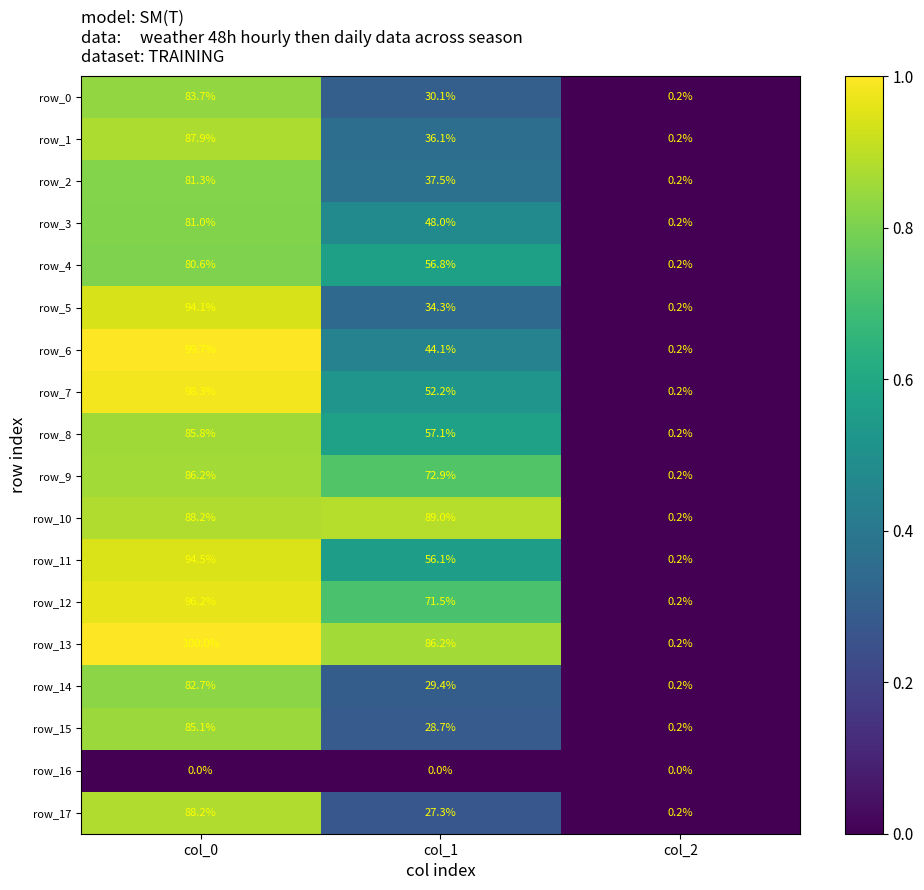

Which series has the largest range (max minus min)?

row_13